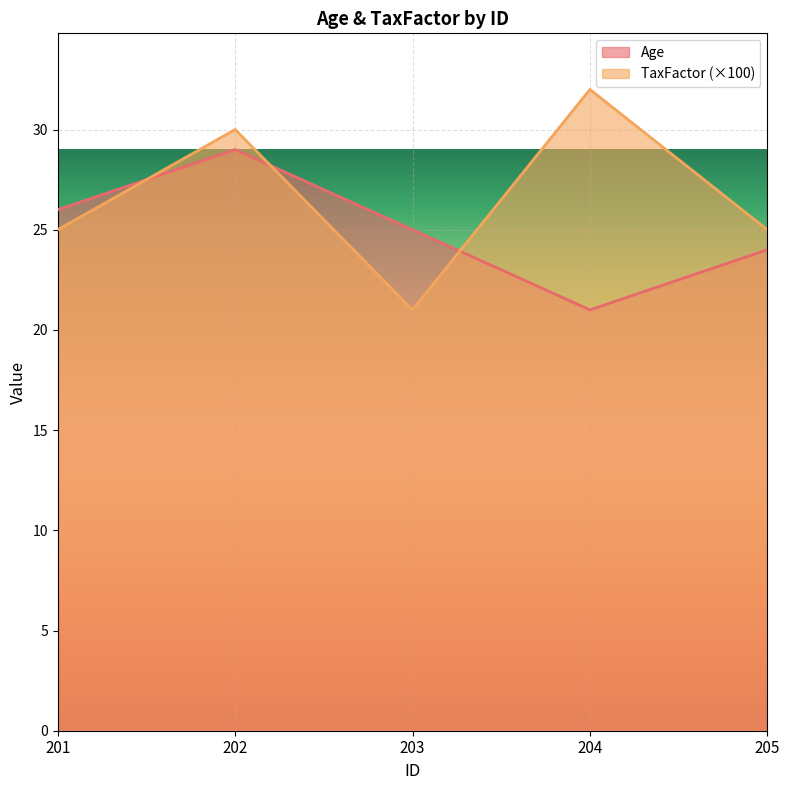

True or false: TaxFactor and Age cross at least once.

True